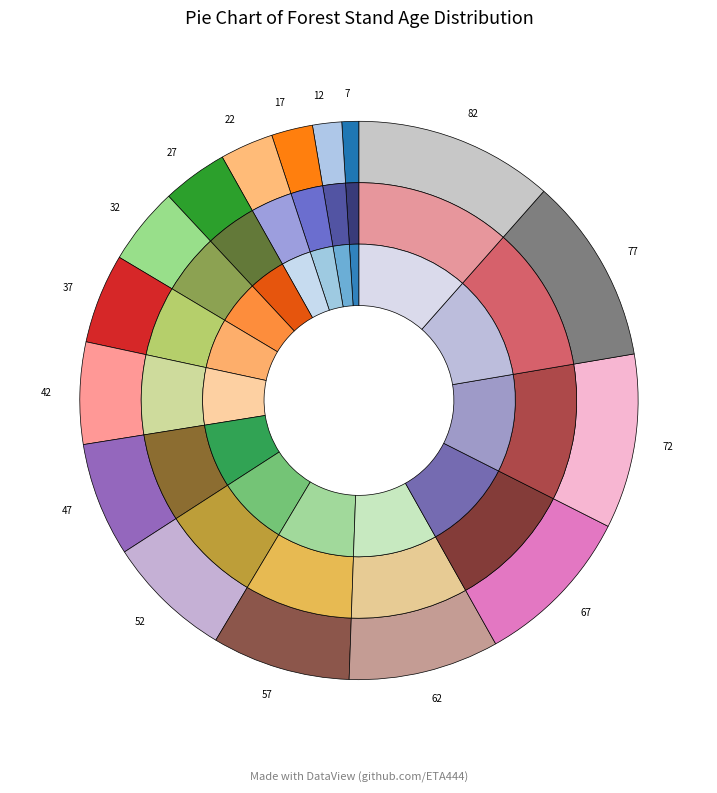

Between 12 and 82, which is larger?

82